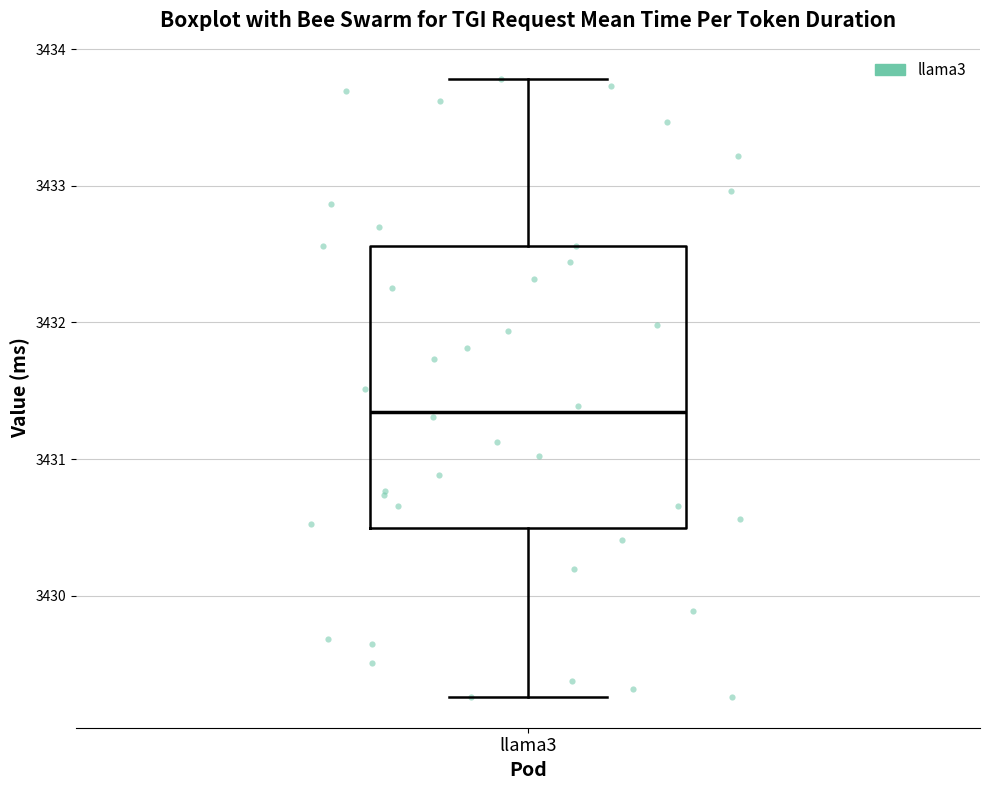

Where does the upper whisker of the box for llama3 end on the y-axis? The values are not printed on the chart, so give them approximately, as read against the axis.

3433.8